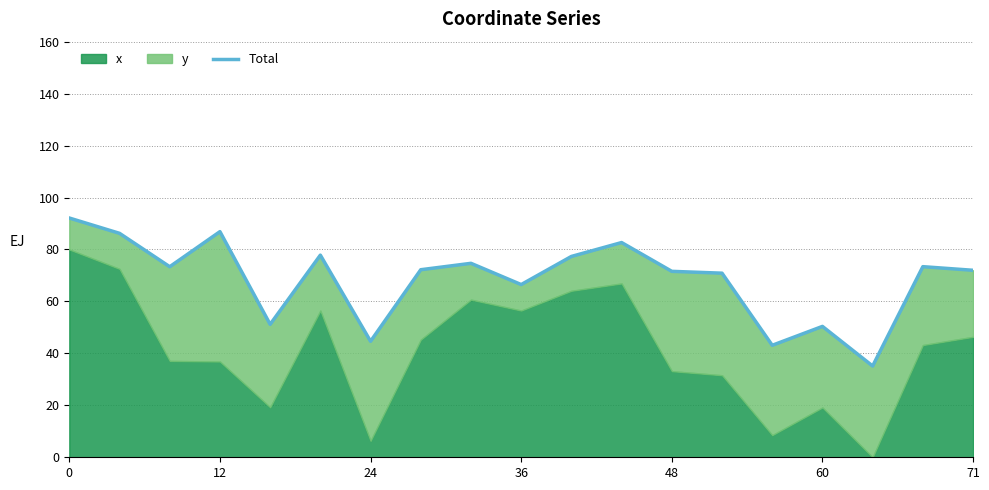

What is the greatest value displayed?

92.1